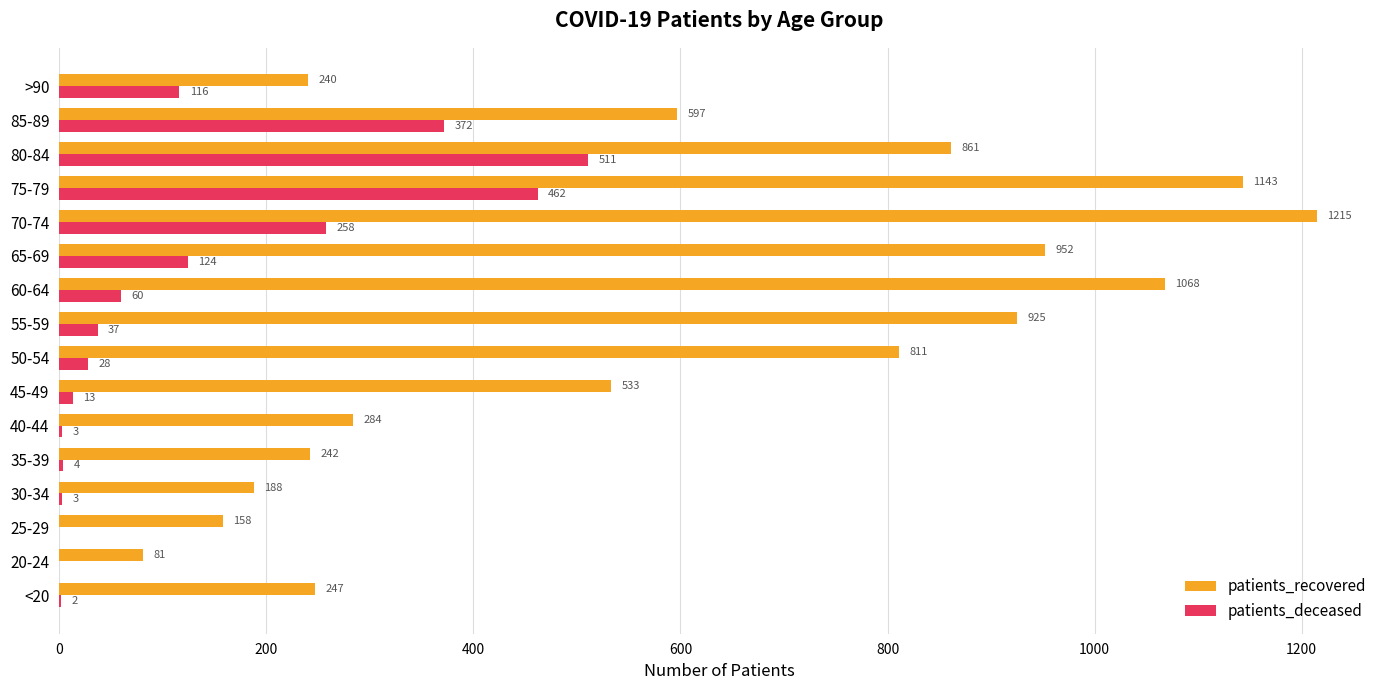

At which category is the sum across all series the highest?

75-79